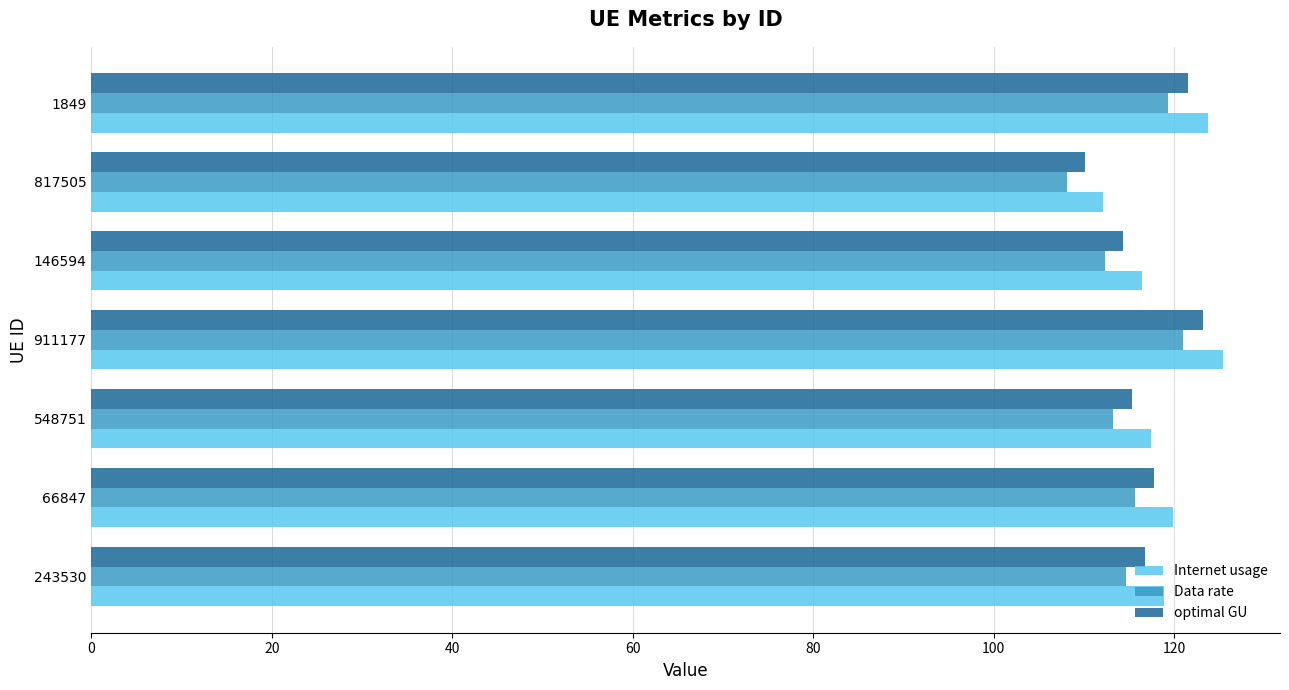

What is the sum of the optimal GU values at 817505 and 146594?

224.4